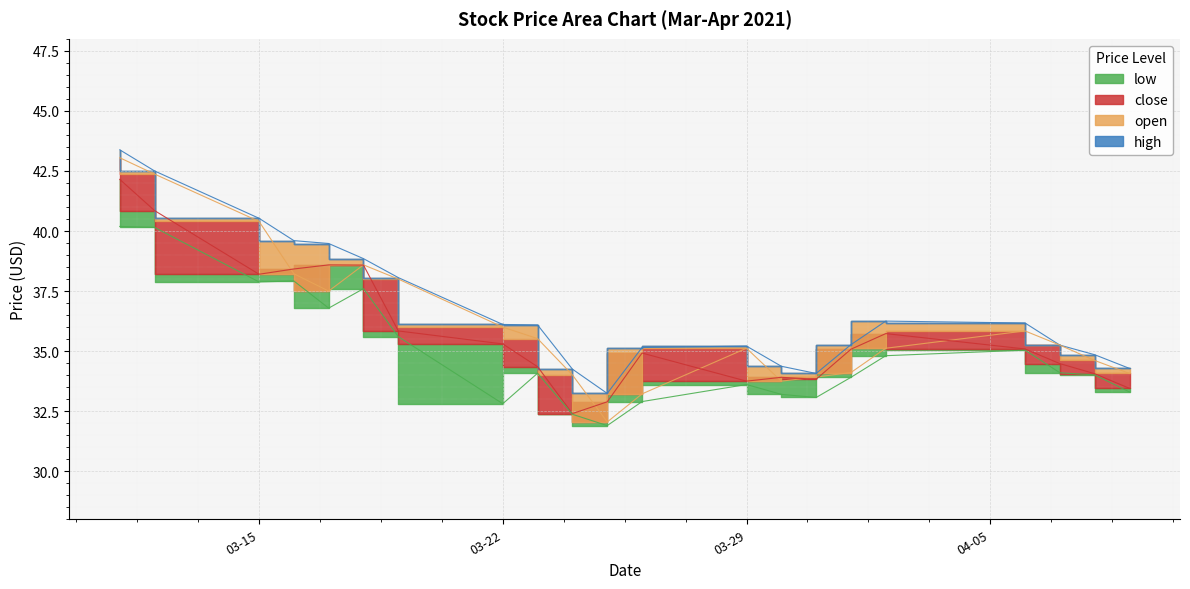

The value of close at 03-29 is 33.8. True or false?

True